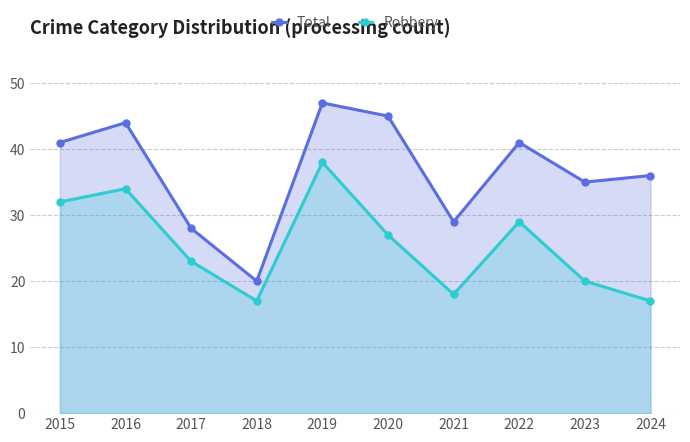

How many data points in Robbery are less than 27?

5